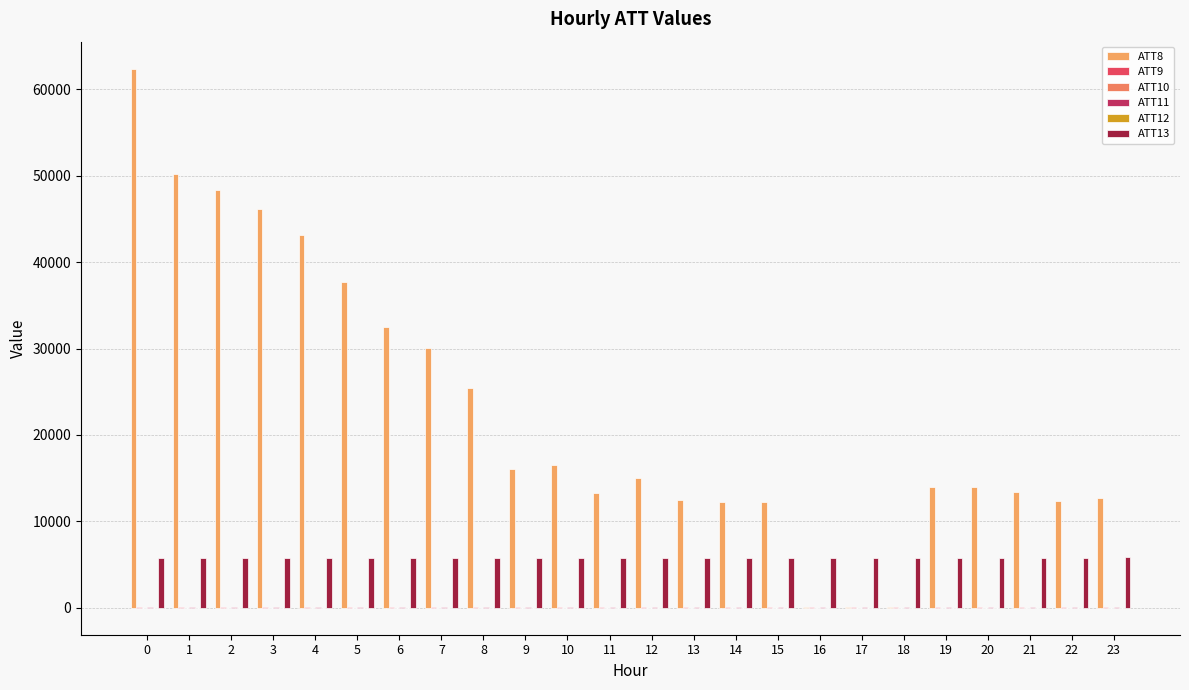

What is the value of the ATT13 bar at the 8th from the left?

5747.4